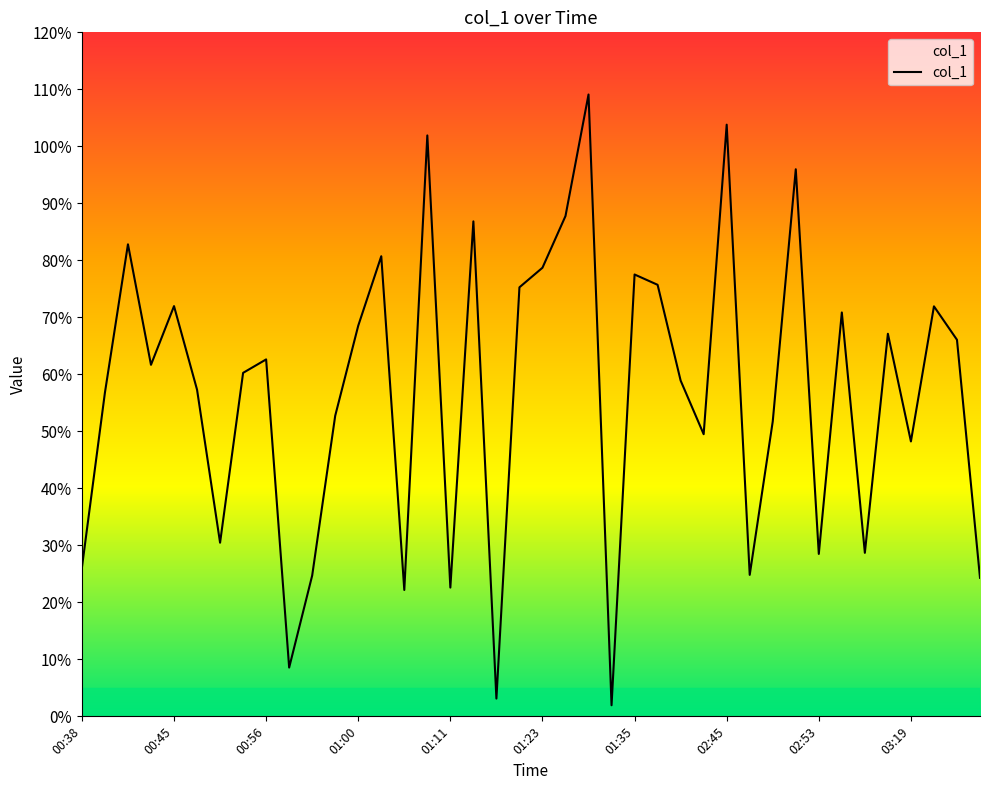

What is the greatest value displayed?

109.1